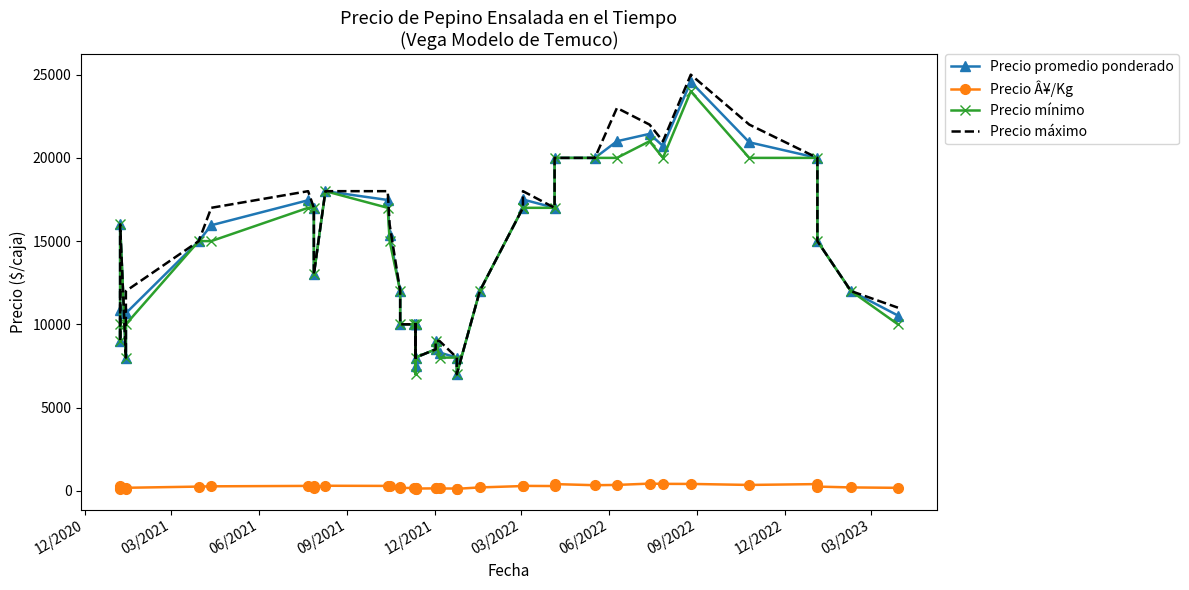

Is the value of Precio promedio ponderado at 15 greater than the value of Precio mínimo at 31?

No